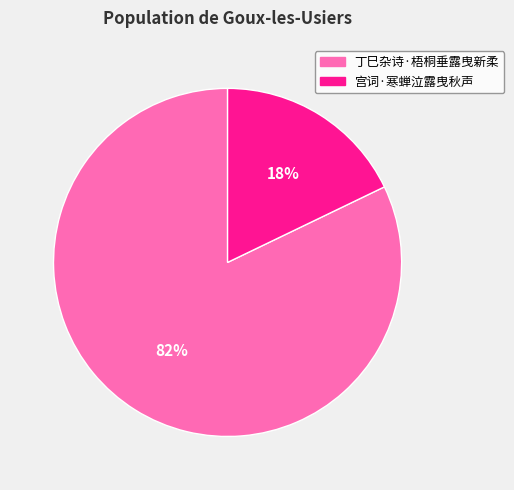

Count the number of slices in the pie.

2